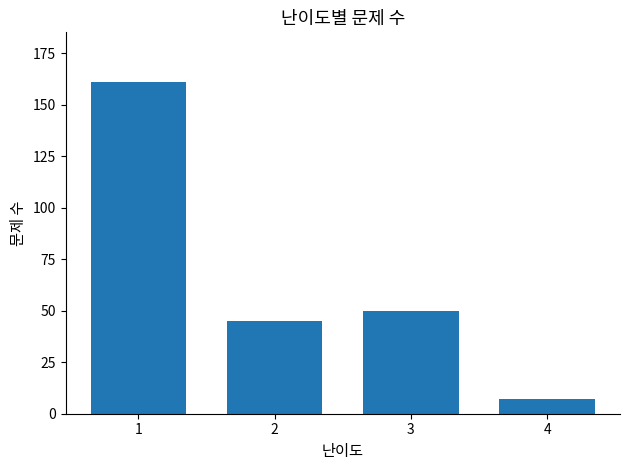

List the labels in order of value, smallest first.

4, 2, 3, 1